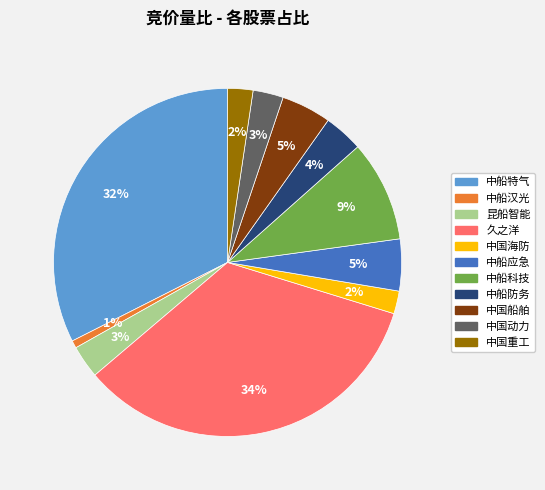

Does any single category account for the majority?

No